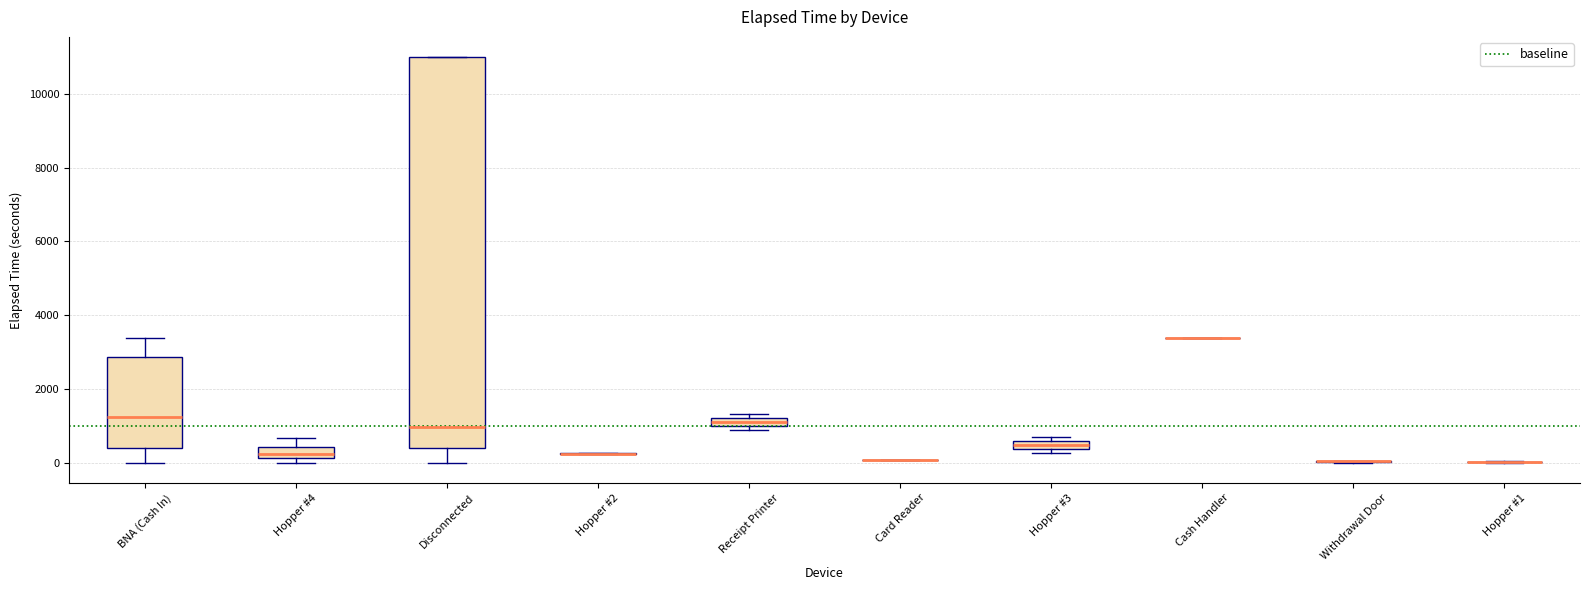

Which box is the tallest, from its lower edge to its upper edge?

Disconnected